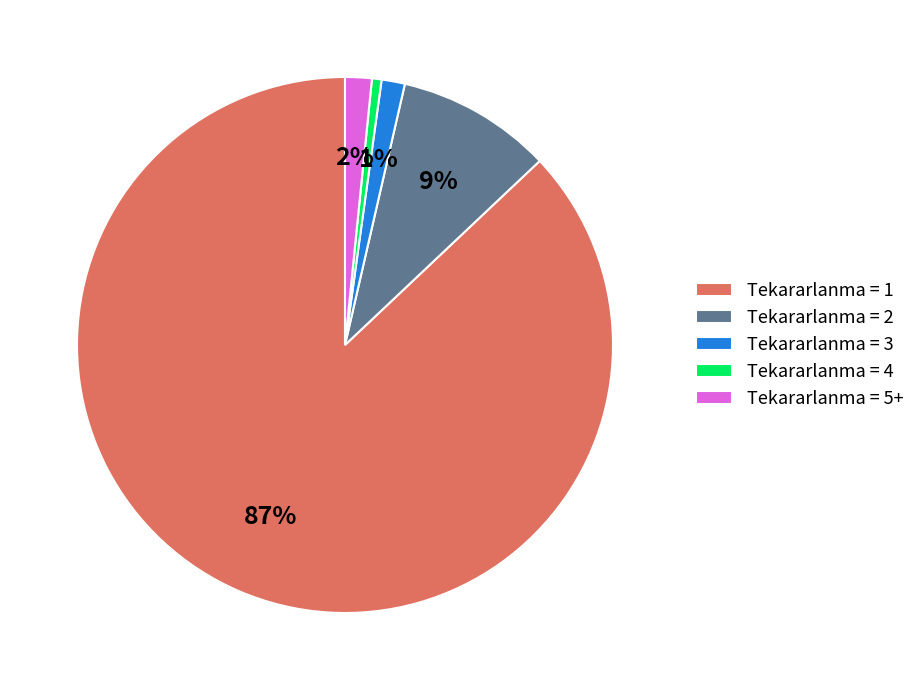

Is it true that Tekararlanma = 3 is 1% of the pie?

True